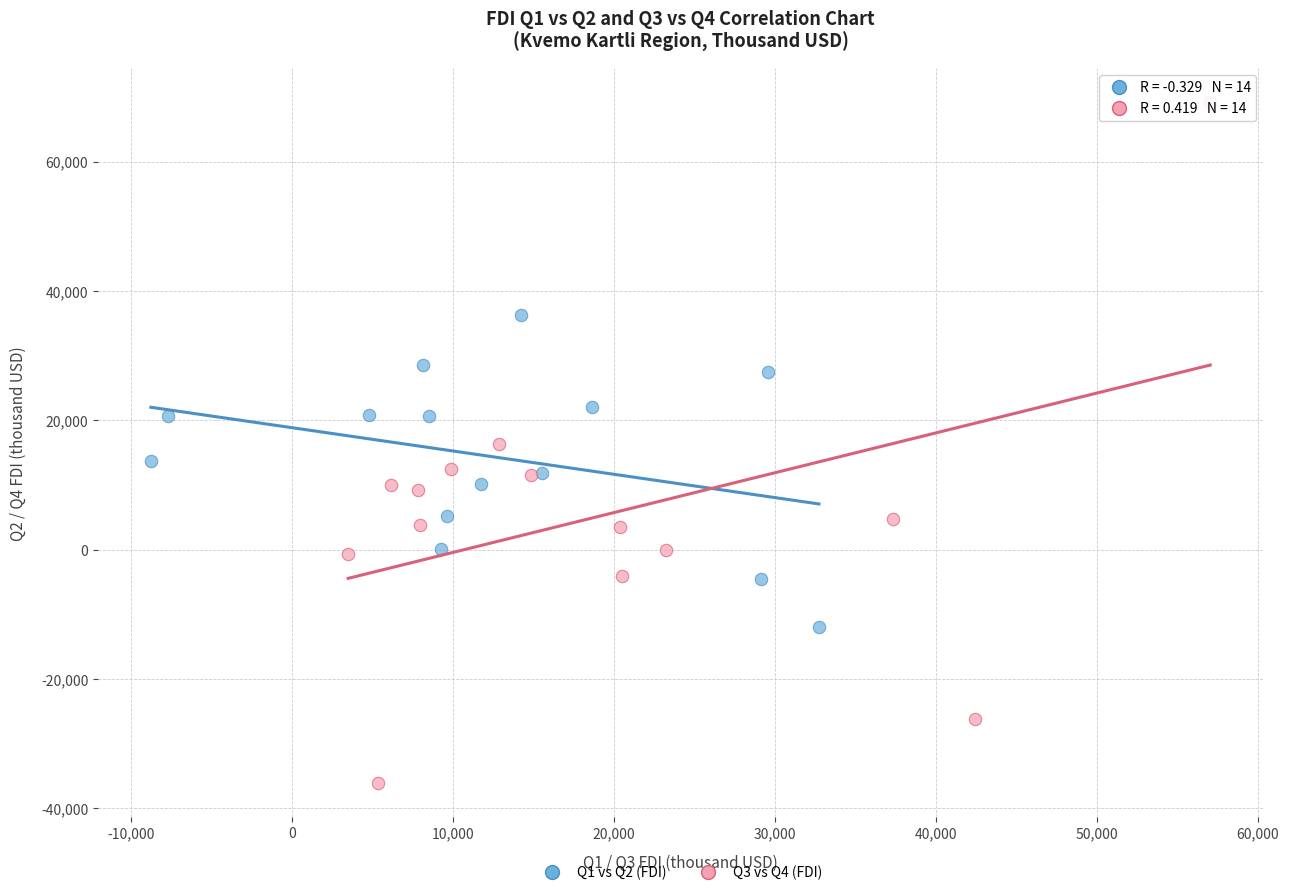

Which series contains the highest Y value?

Q3 vs Q4 (FDI)